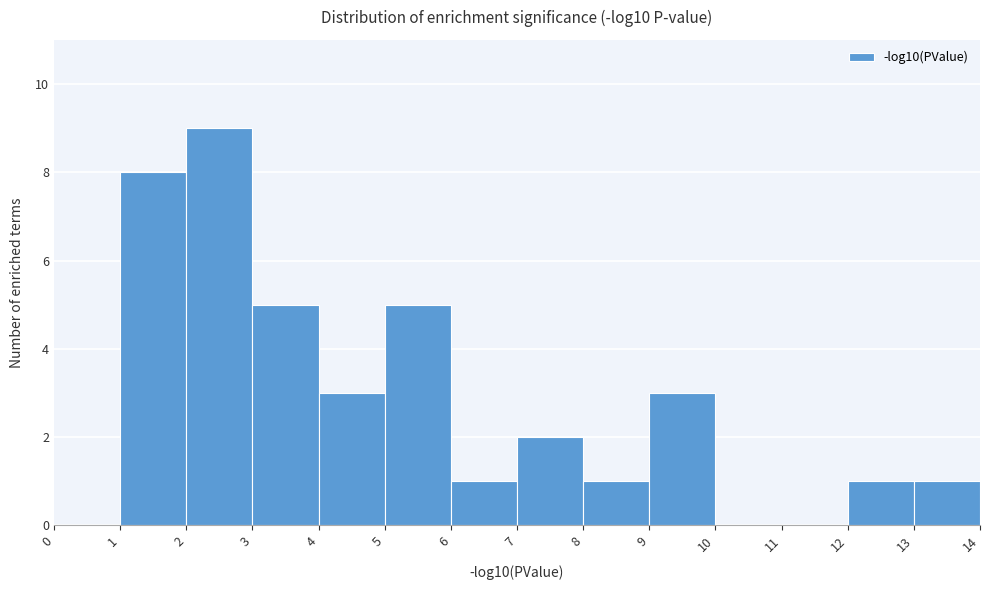

How tall is the bar that spans 3 to 4 on the x-axis? The values are not printed on the chart, so give them approximately, as read against the axis.

5